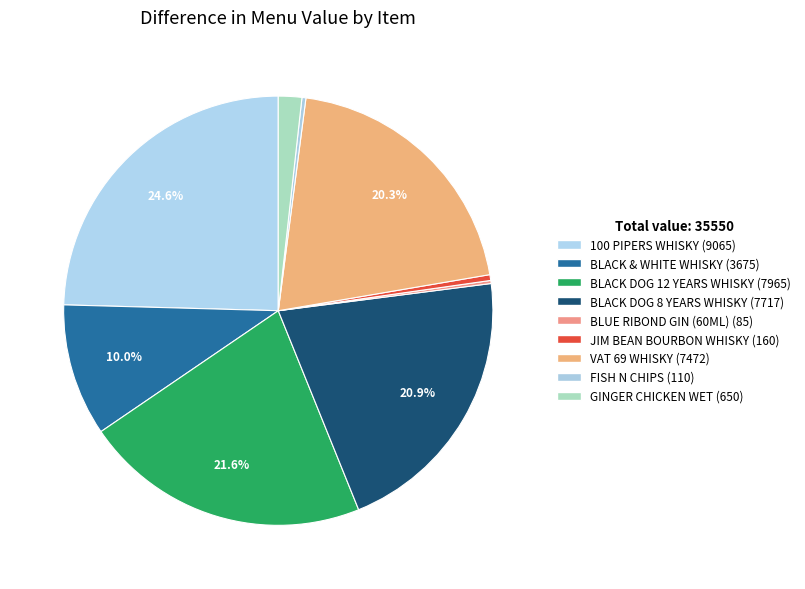

Which category has the smallest portion of the pie?

BLUE RIBOND GIN (60ML)